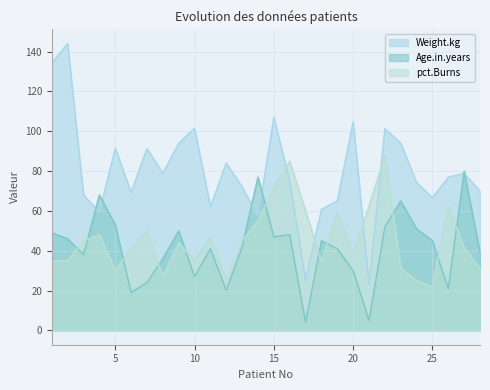

Is it true that Age.in.years equals 51.0 at 24?

True